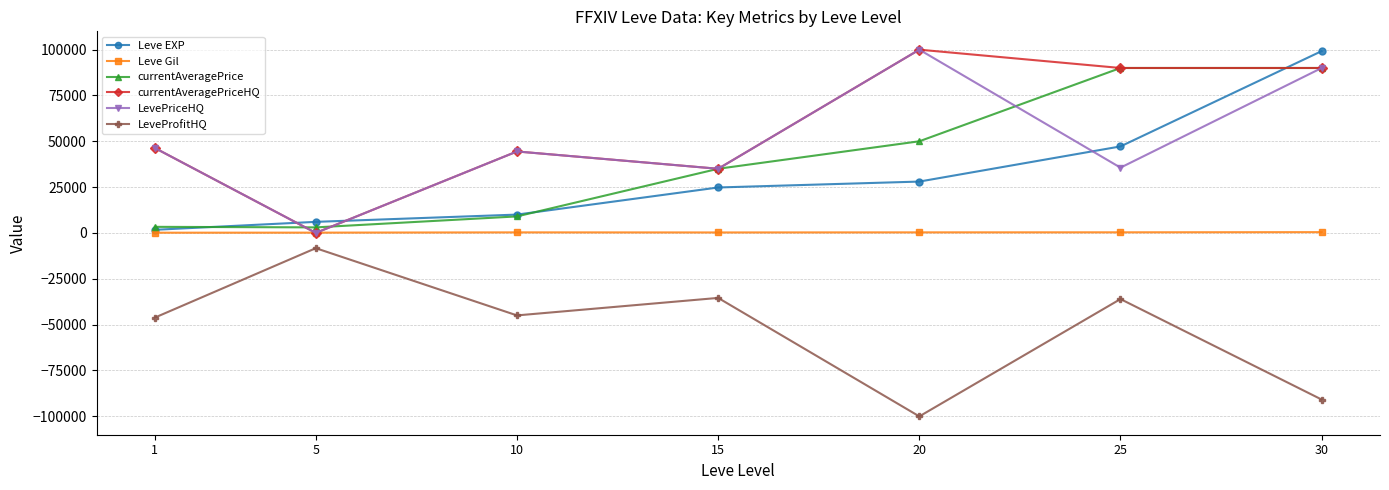

What is the difference between the maximum and second lowest values in the currentAveragePrice series?

86693.0